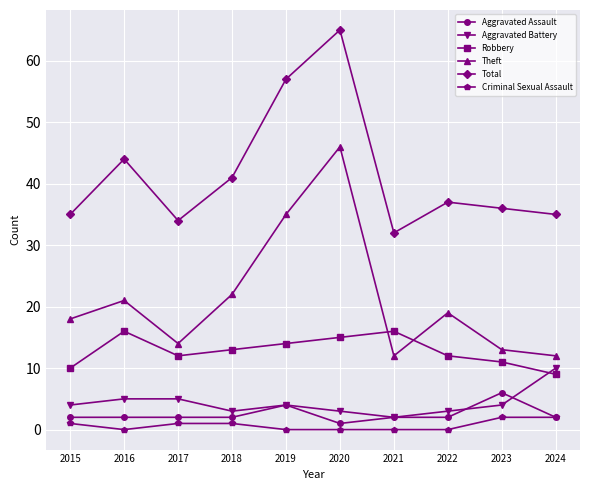

Rank the series at 2016 from highest to lowest value.

Total, Theft, Robbery, Aggravated Battery, Aggravated Assault, Criminal Sexual Assault